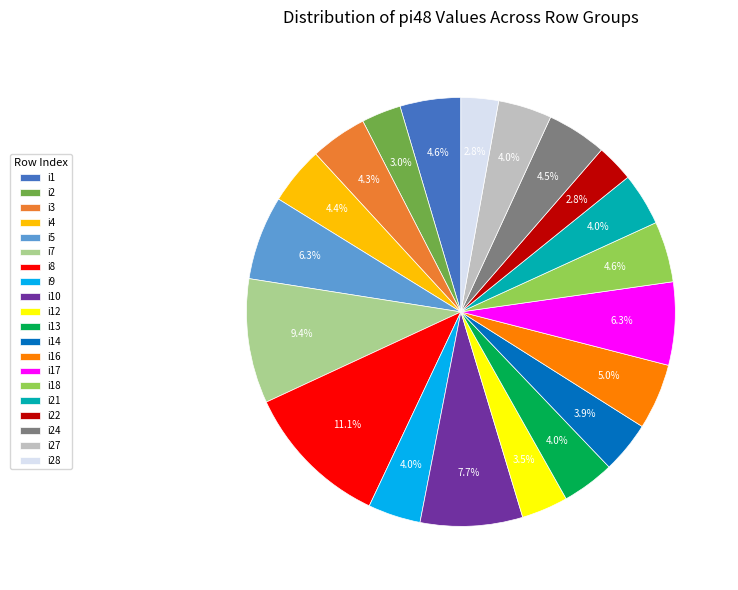

Does i10 account for over 50% of the chart?

No